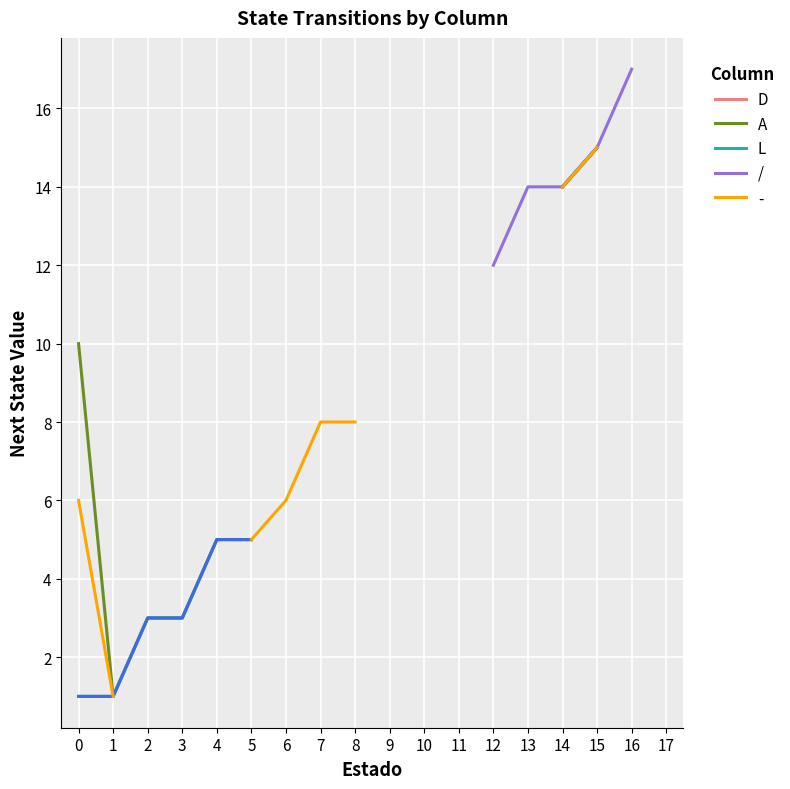

What is the value of the A point at the 4th from the left?

3.0